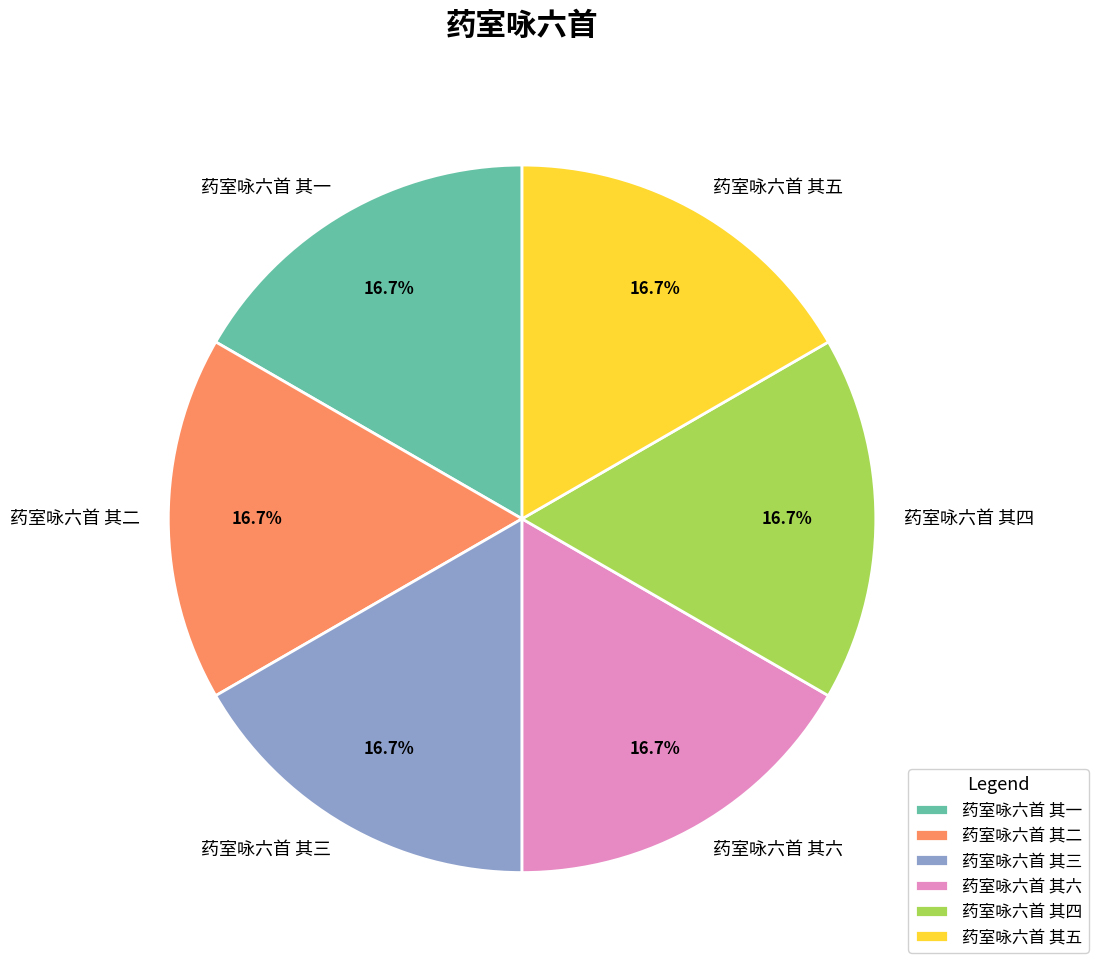

The 药室咏六首 其六 slice represents 17% of the pie. True or false?

True